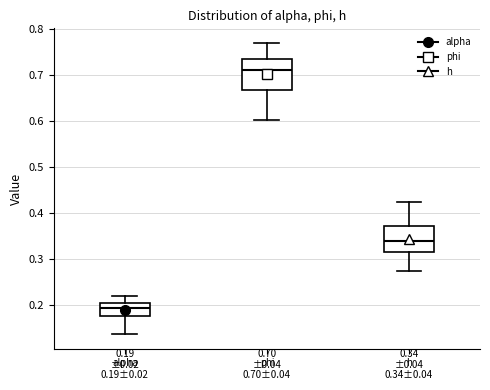

Which box has the lowest median line?

alpha 0.19±0.02